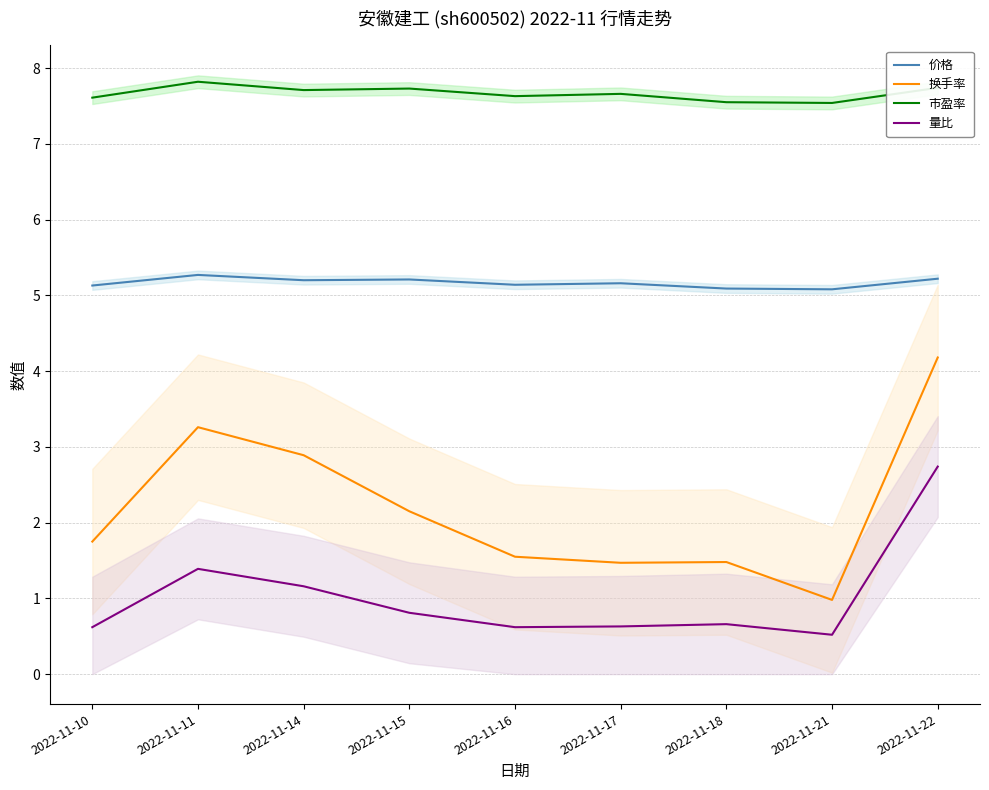

At how many categories does at least one series exceed 3?

9